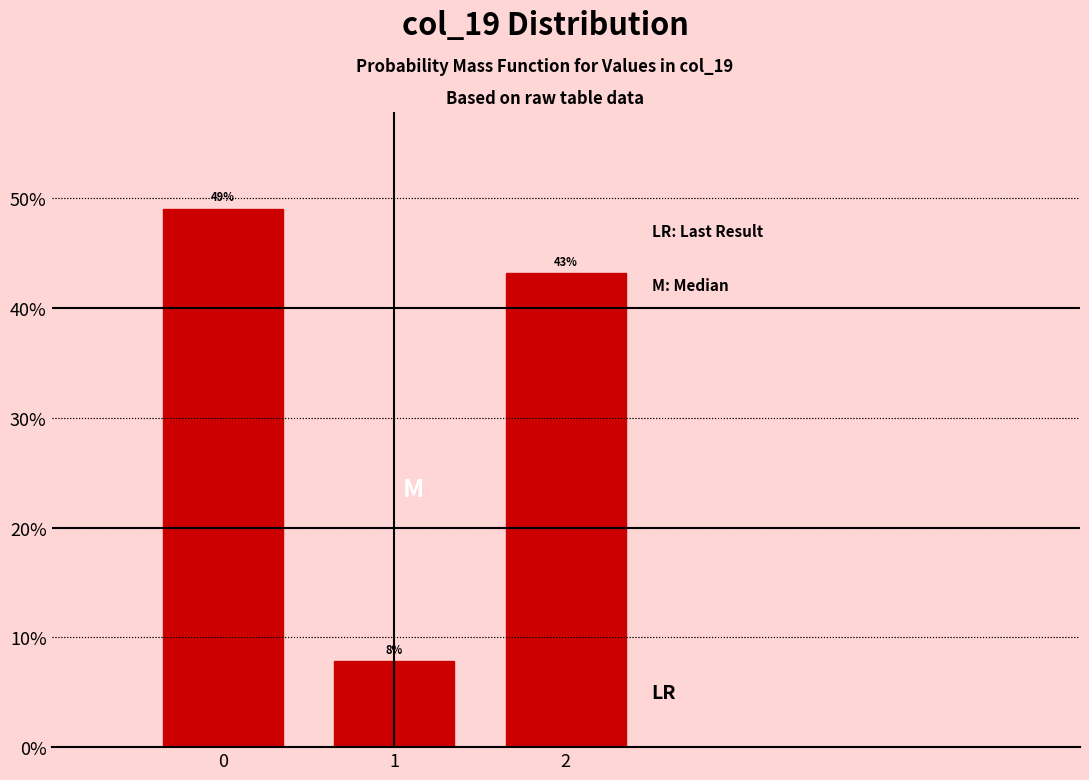

What is the maximum value shown in the chart?

49.0